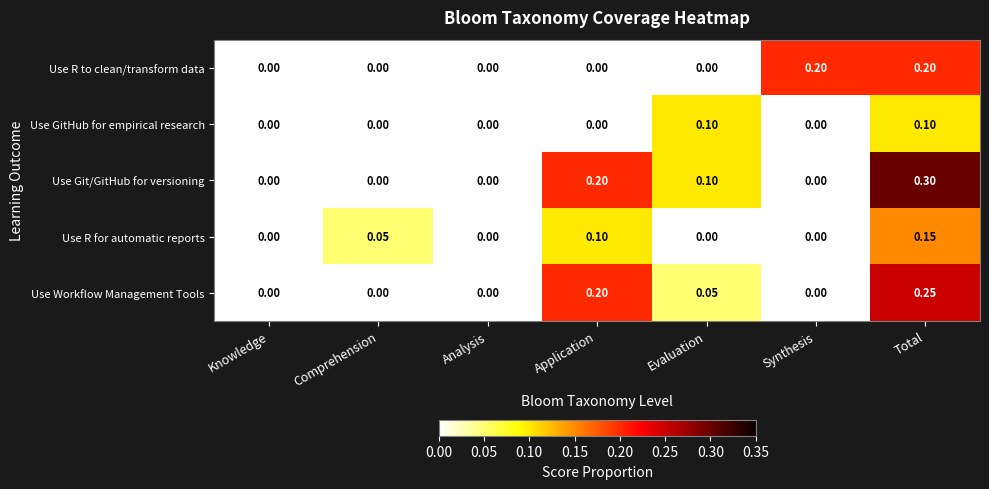

Rank the series by their maximum value, from lowest to highest.

Use GitHub for empirical research, Use R for automatic reports, Use R to clean/transform data, Use Workflow Management Tools, Use Git/GitHub for versioning